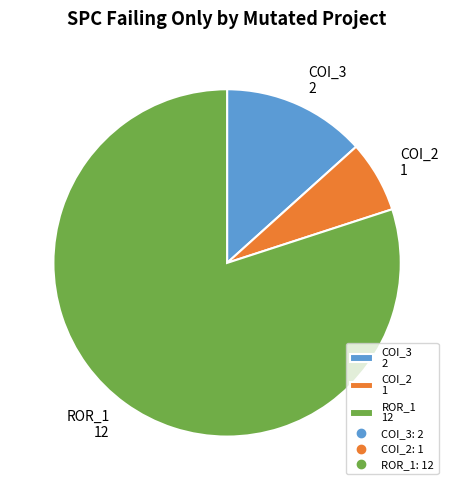

Is the sum of COI_3 2 and COI_2 1 greater than half?

No